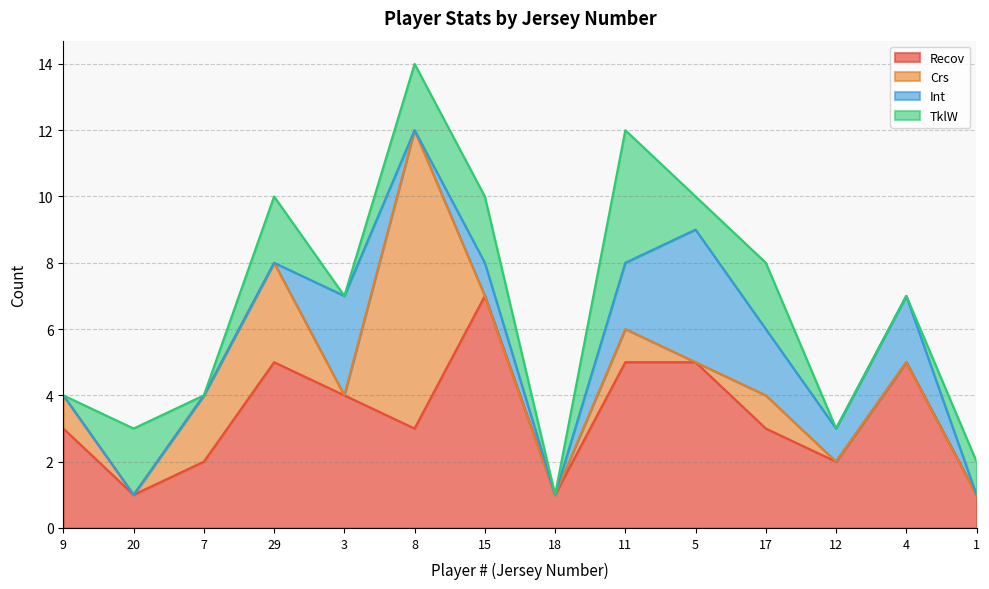

True or false: Recov has a value of 2 at 4.

False